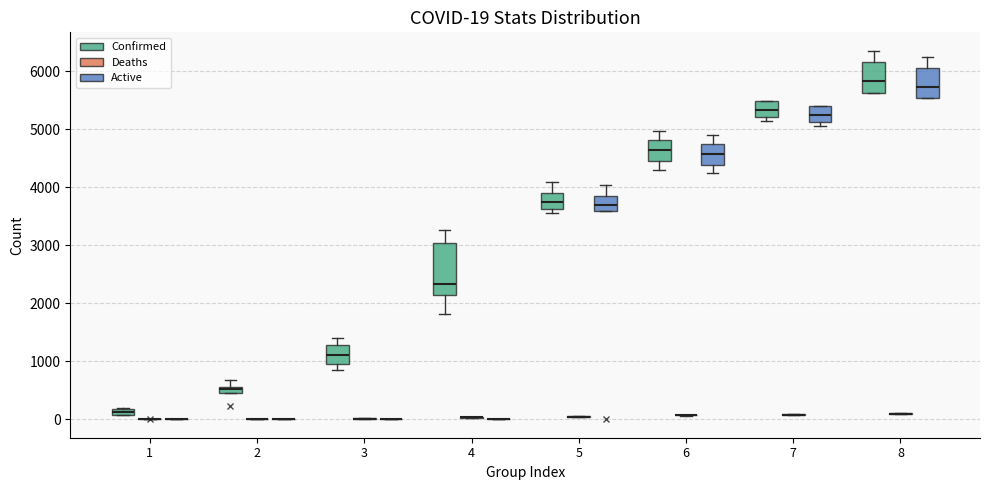

Comparing the boxes themselves (not the whiskers), which one is the tallest?

4 (Confirmed)